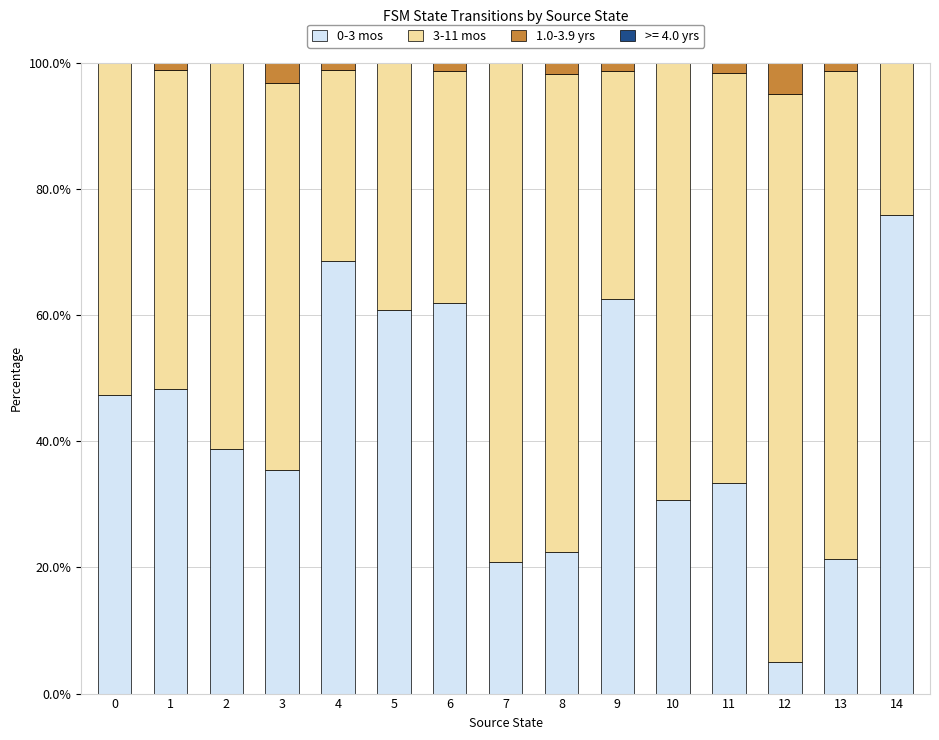

What is the maximum value for 0-3 mos?

75.9